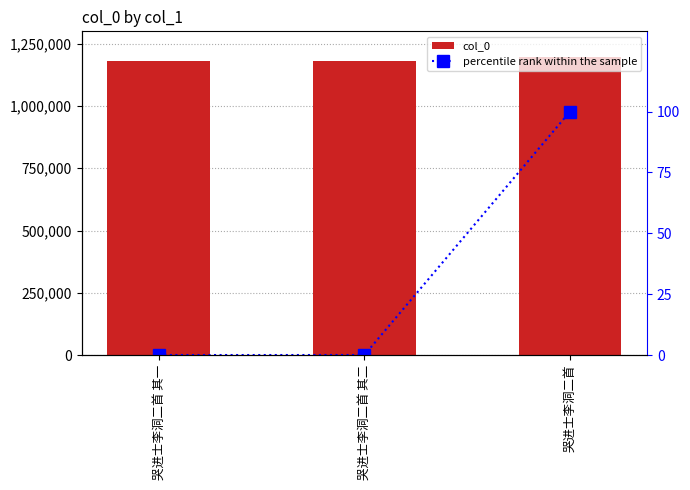

What is the difference between the percentile rank within the sample values at 哭进士李洞二首 其一 and 哭进士李洞二首?

100.0